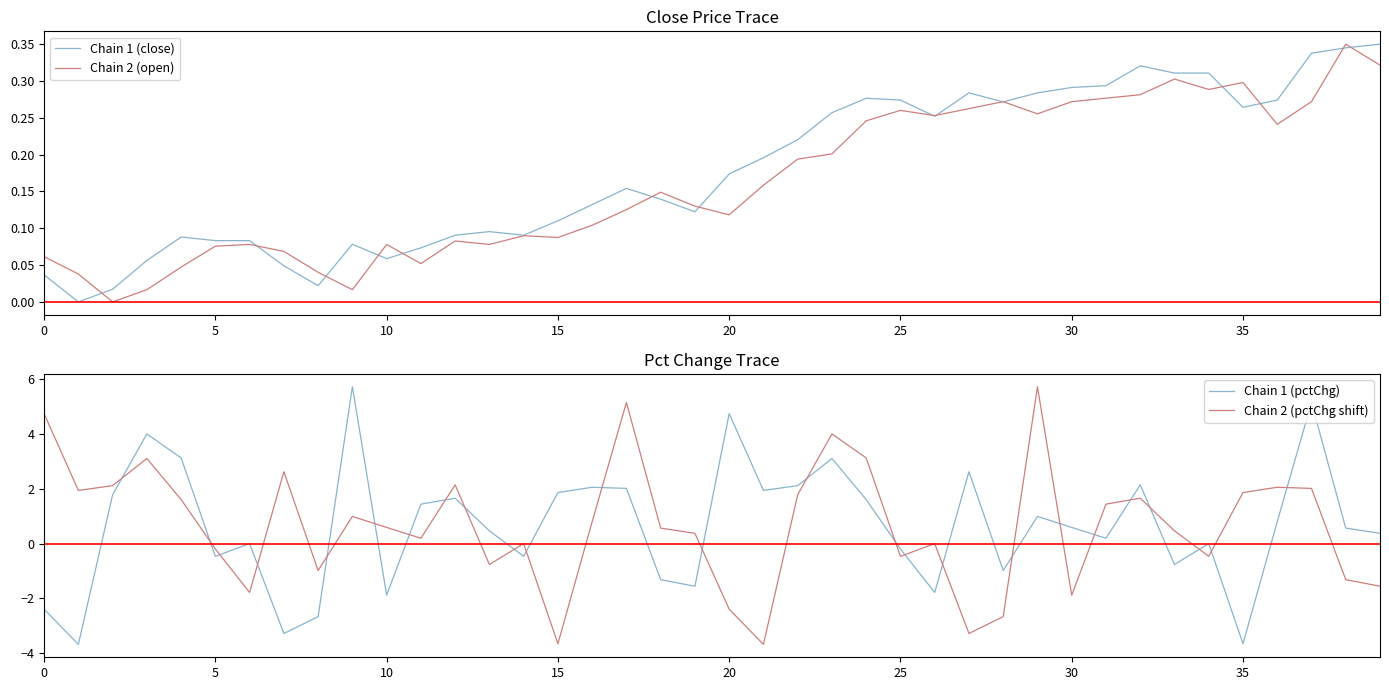

What is the minimum value for Chain 2 (pctChg shift)?

-3.7